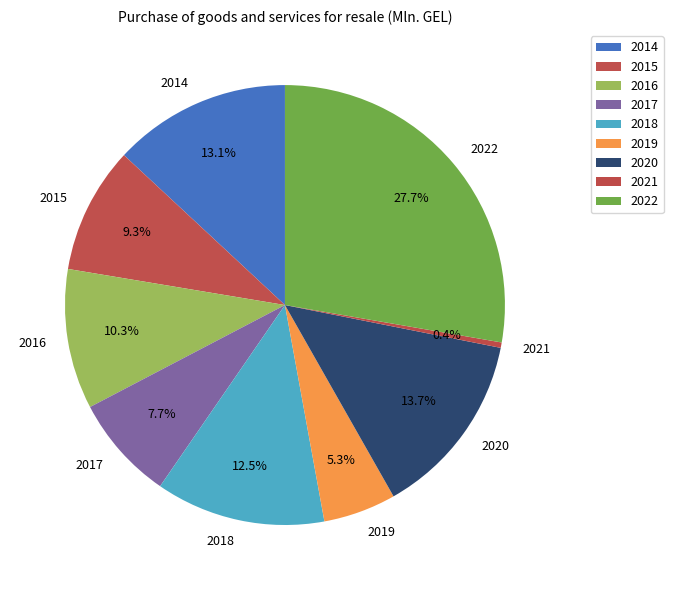

How many slices are in this pie chart?

9